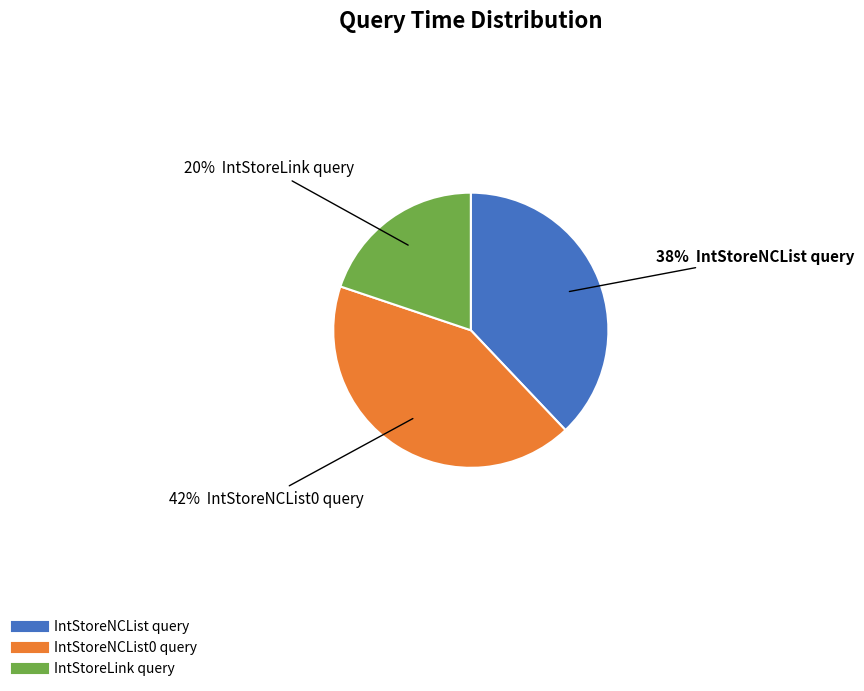

The IntStoreNCList0 query slice represents 42% of the pie. True or false?

True